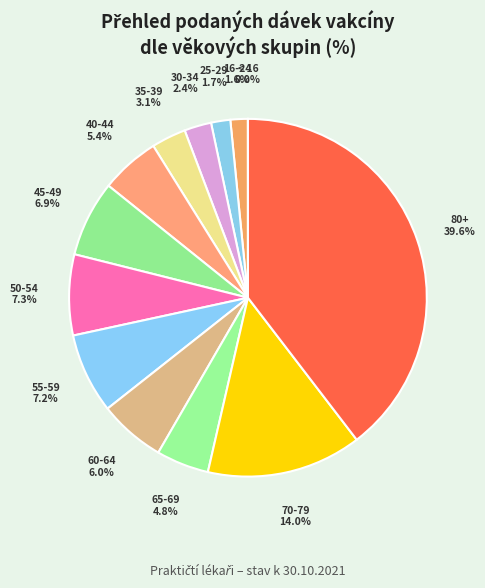

Which slice is the largest?

80+